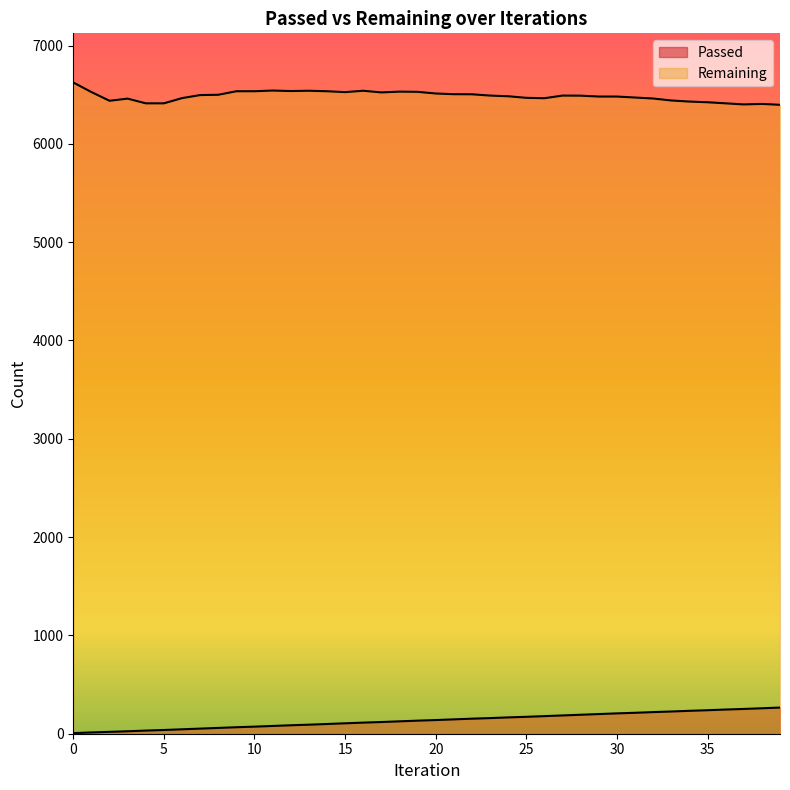

How many values in the Remaining series are below 6491?

20